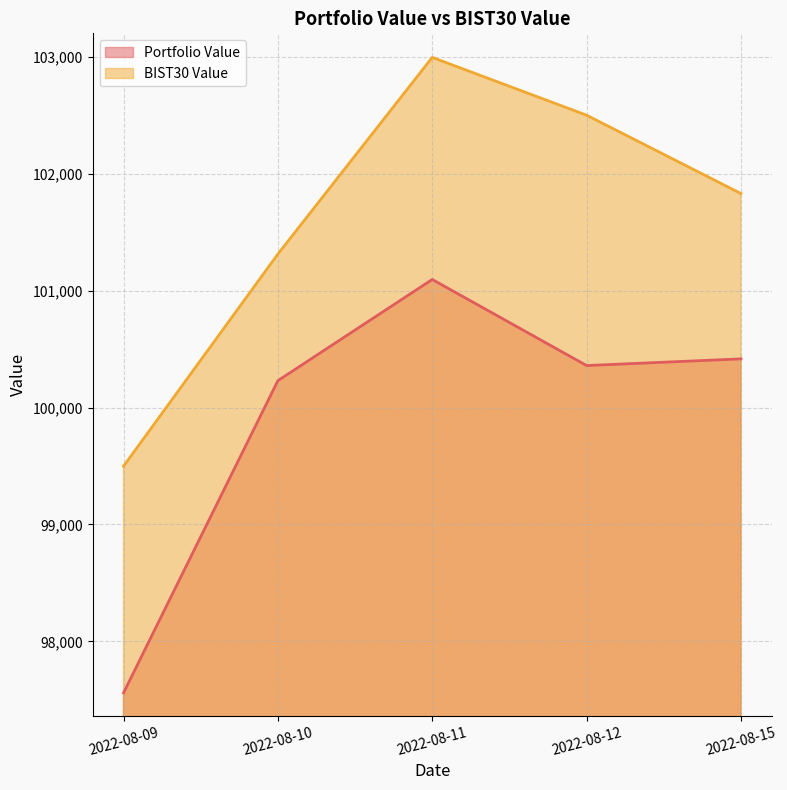

True or false: Portfolio Value and BIST30 Value cross at least once.

False